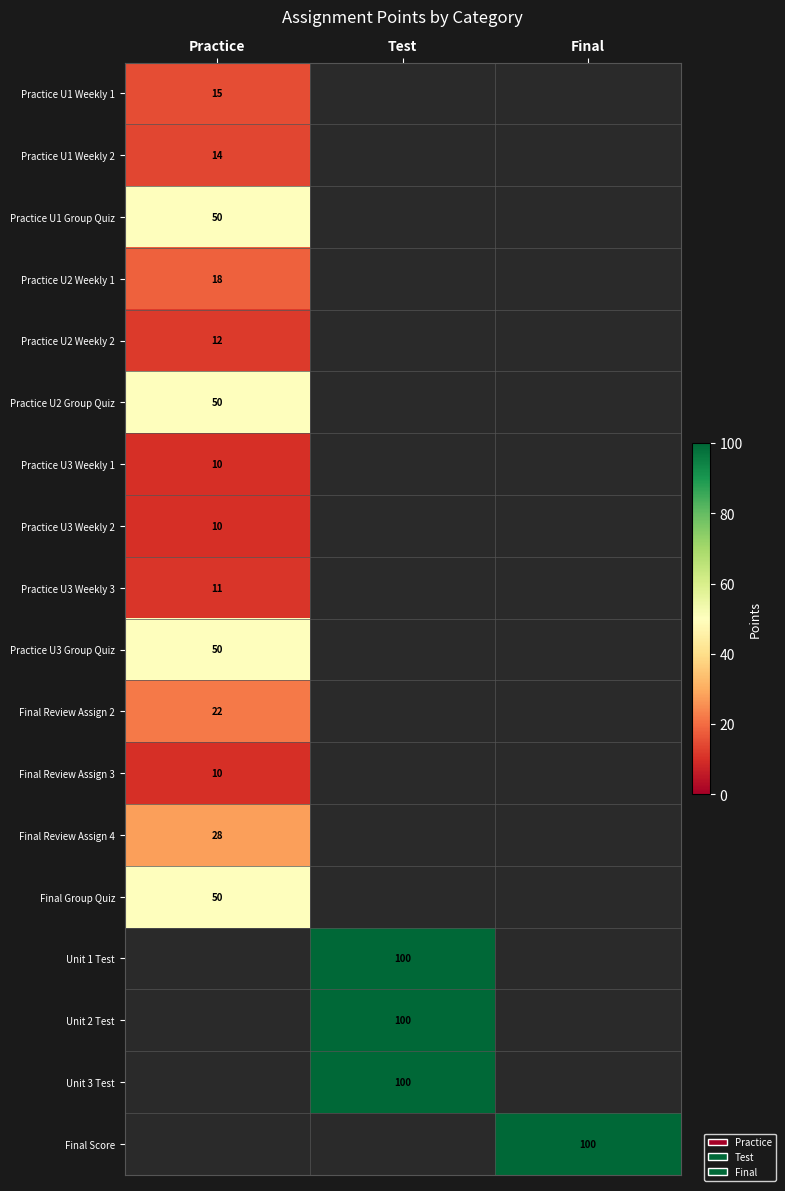

Is the value of Practice U2 Weekly 2 at Practice greater than the value of Final Review Assign 4 at Practice?

No